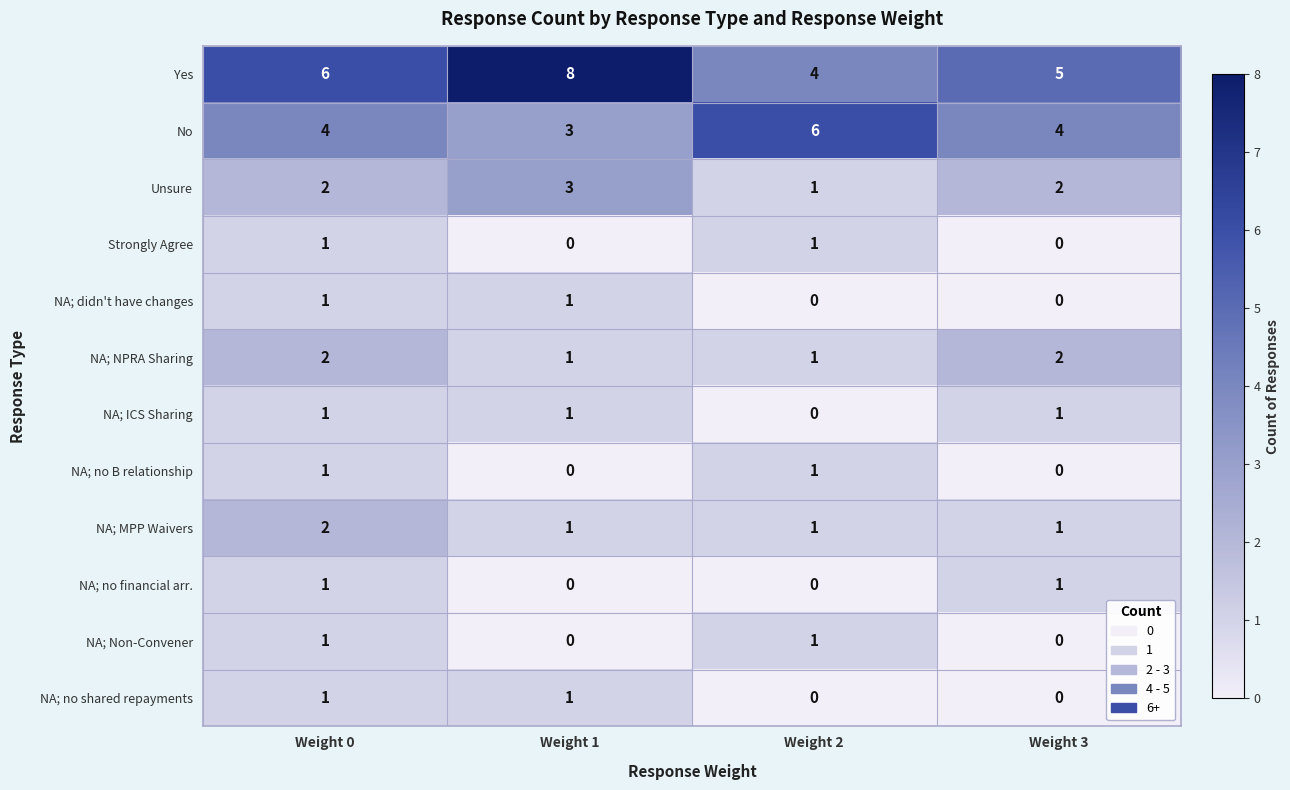

Which series has the largest range (max minus min)?

Yes